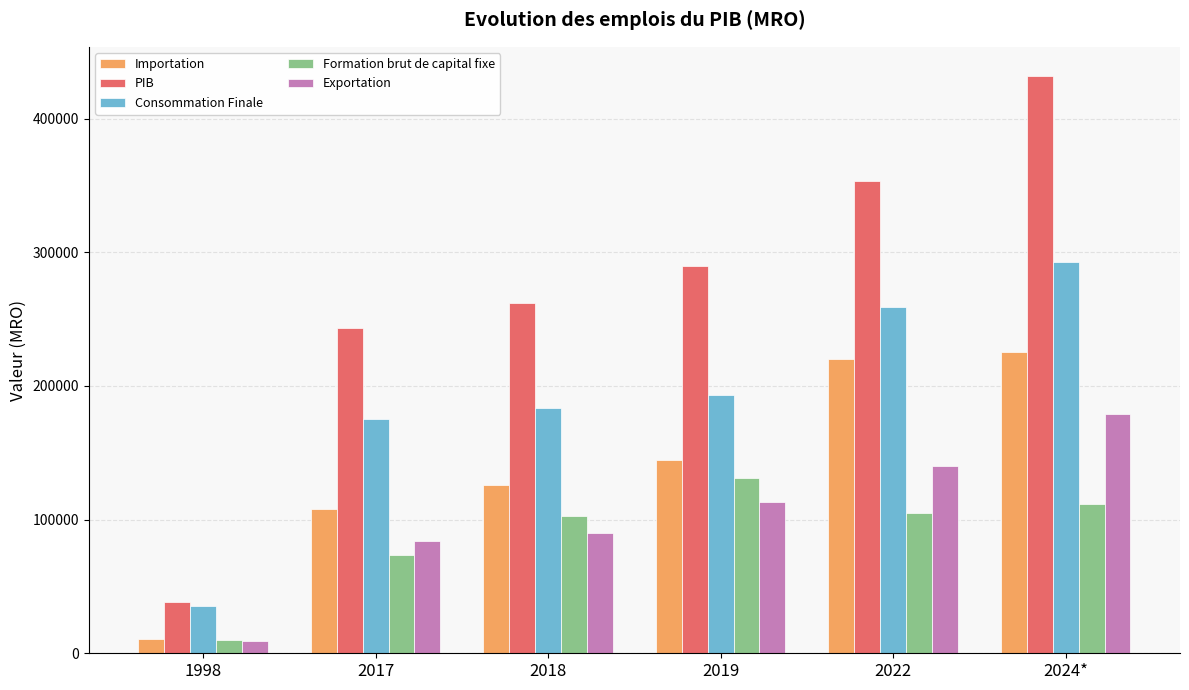

What is the label of the 2nd bar from the left?

2017